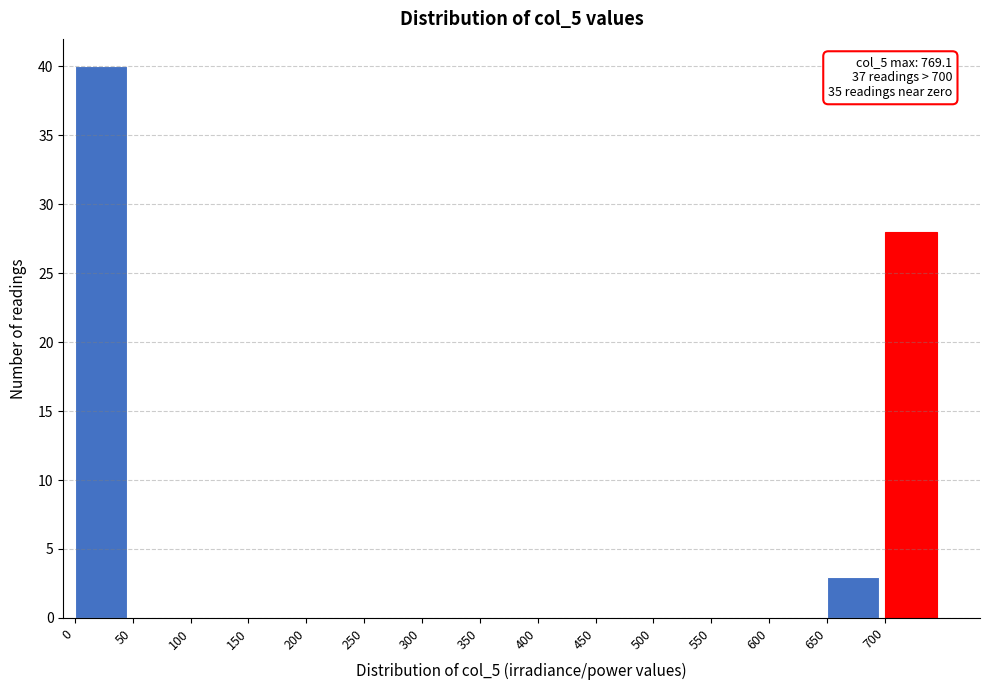

Over which range of the x-axis is the bar tallest?

0 to 50